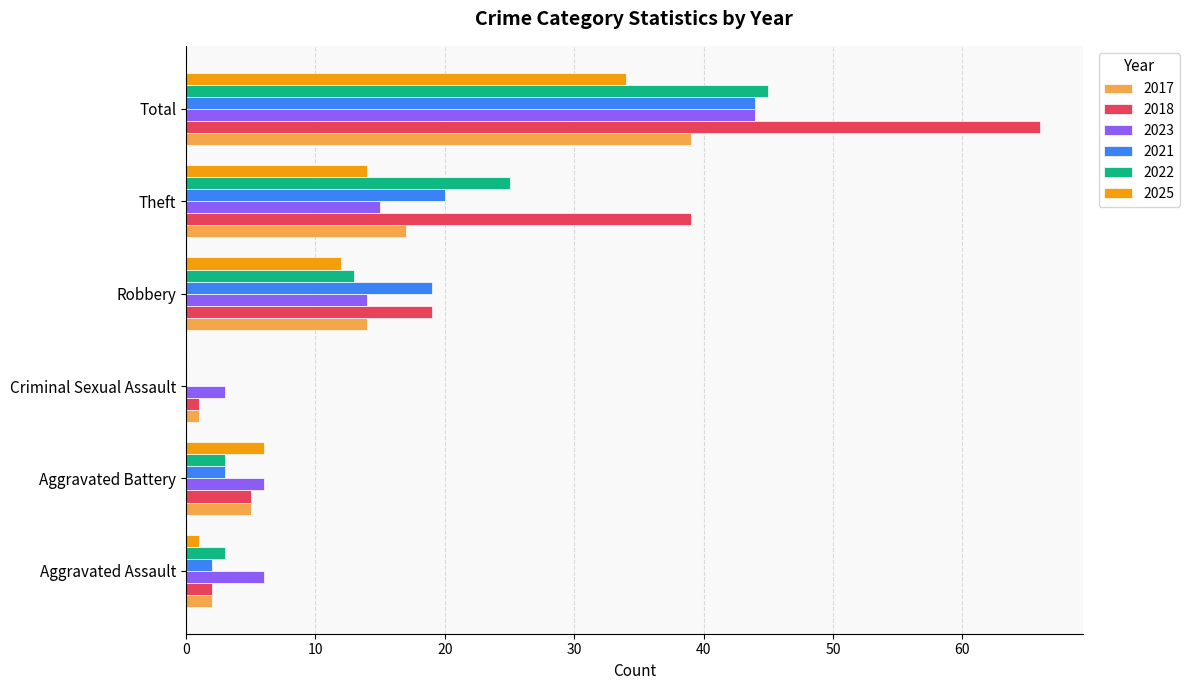

Where is 2018 nearest to the value 33?

Theft